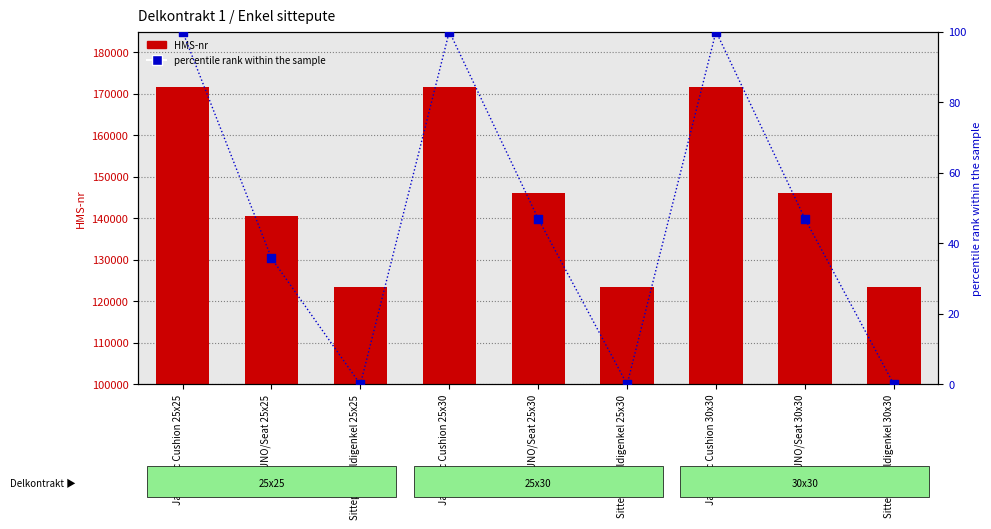

Which series has the widest spread of Y values?

HMS-nr